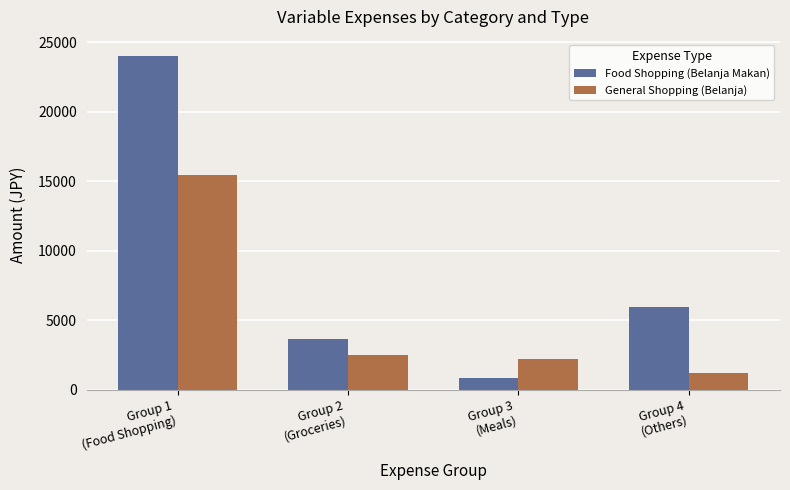

What are all the series names shown in the legend?

Food Shopping (Belanja Makan), General Shopping (Belanja)